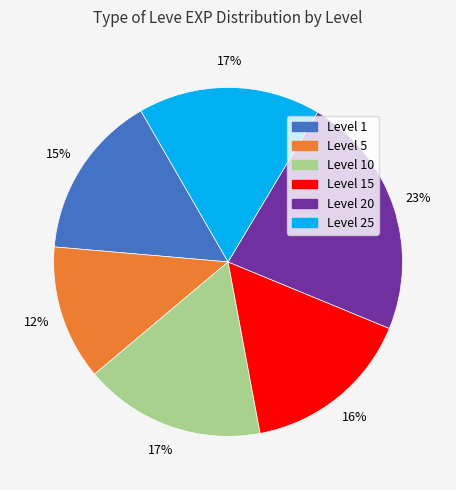

To the nearest percent, what is the average slice percentage?

17%